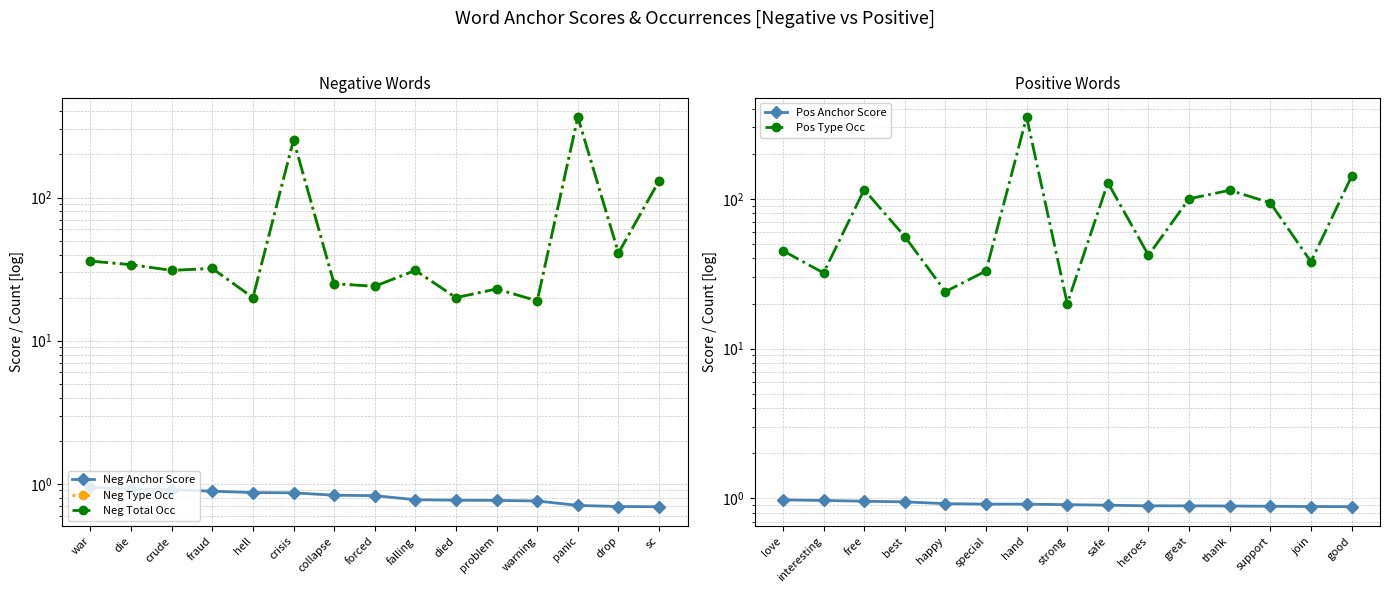

Which label corresponds to the smallest value in the chart?

sc